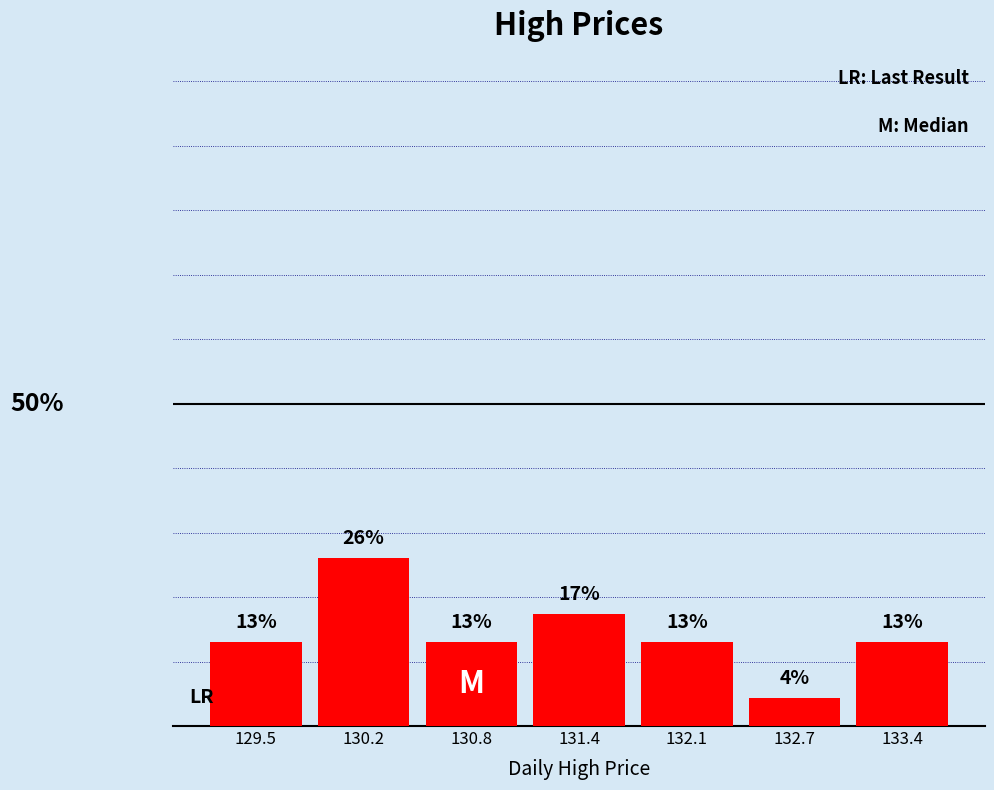

Does the chart contain any negative values?

No